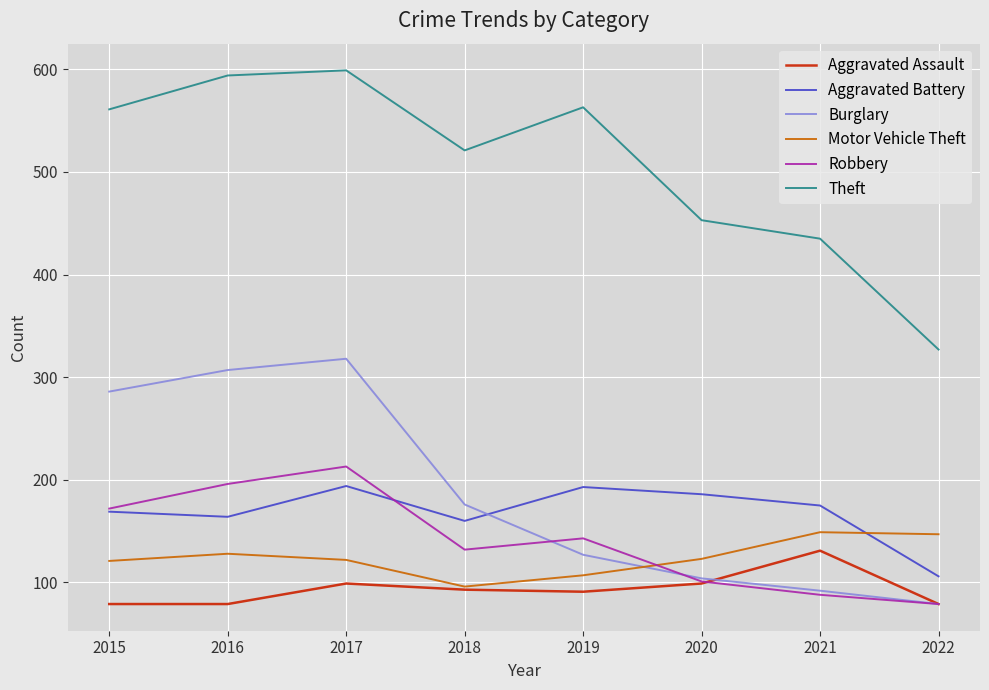

True or false: Aggravated Battery and Theft cross at least once.

False